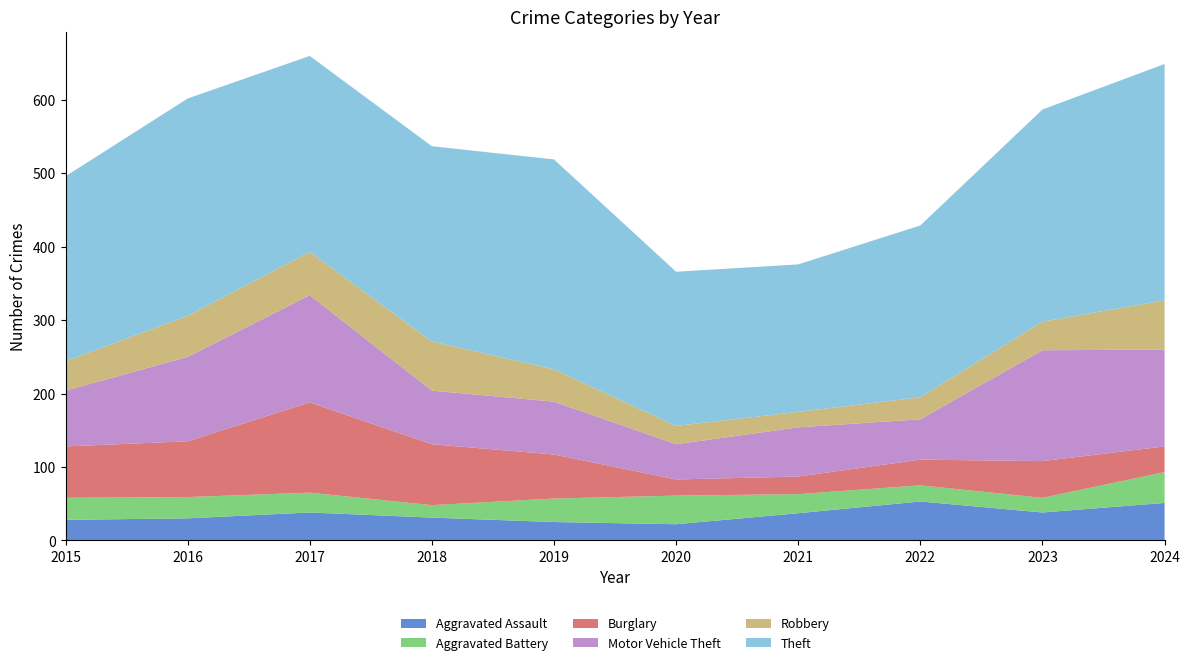

Reading right to left, what are all the values shown in this chart?

Aggravated Assault: 51	38	53	37	22	25	31	38	30	28
Aggravated Battery: 42	20	22	26	39	32	17	27	29	30
Burglary: 35	50	35	24	22	60	83	123	76	70
Motor Vehicle Theft: 132	151	55	67	48	72	73	146	115	76
Robbery: 67	39	30	21	25	44	67	59	56	40
Theft: 322	289	234	201	210	286	266	267	296	252